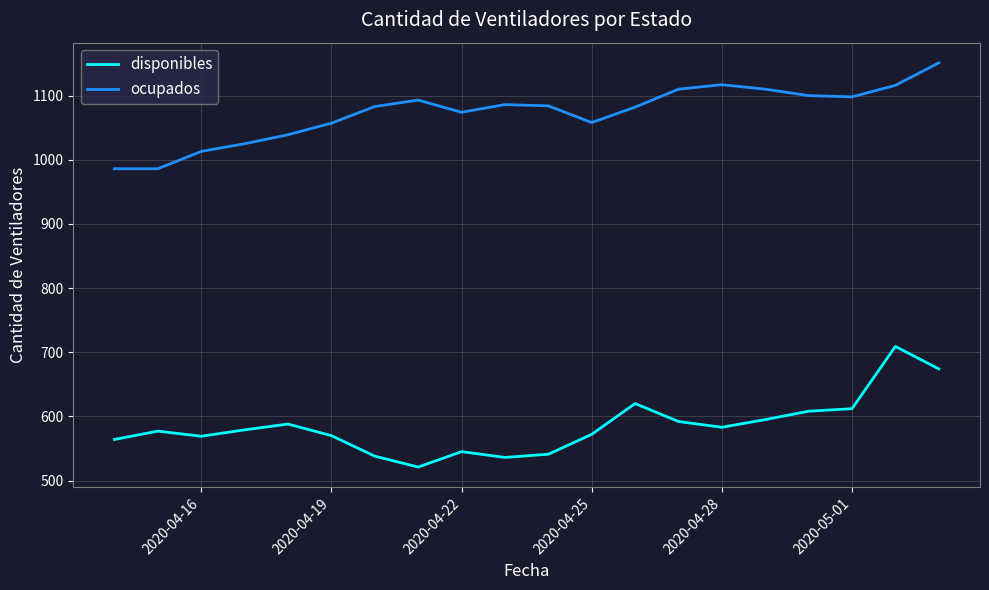

Which series has the widest spread of values?

disponibles